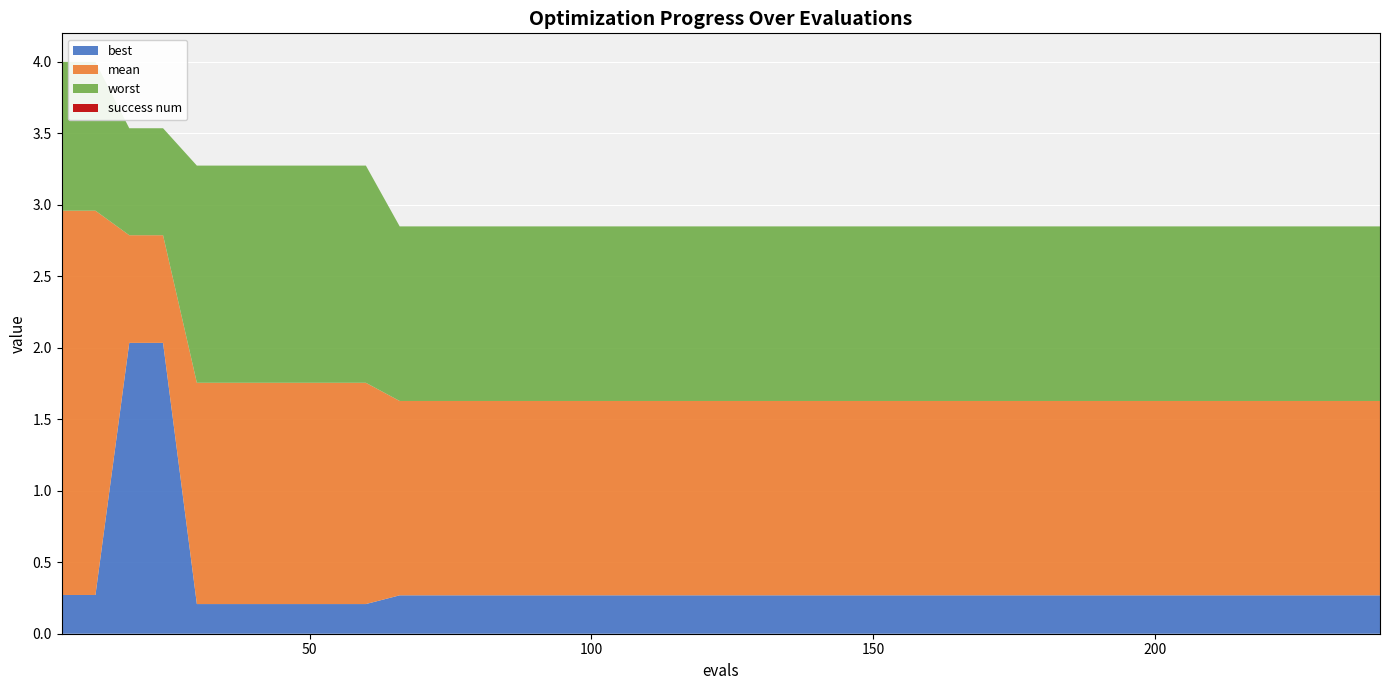

Reading left to right, extract all data points from this chart.

mean: 6=3.0	12=3.0	18=2.8	24=2.8	30=1.8	36=1.8	42=1.8	48=1.8	54=1.8	60=1.8	66=1.6	72=1.6	78=1.6	84=1.6	90=1.6	96=1.6	102=1.6	108=1.6	114=1.6	120=1.6	126=1.6	132=1.6	138=1.6	144=1.6	150=1.6	156=1.6	162=1.6	168=1.6	174=1.6	180=1.6	186=1.6	192=1.6	198=1.6	204=1.6	210=1.6	216=1.6	222=1.6	228=1.6	234=1.6	240=1.6
best: 6=0.3	12=0.3	18=2.0	24=2.0	30=0.2	36=0.2	42=0.2	48=0.2	54=0.2	60=0.2	66=0.3	72=0.3	78=0.3	84=0.3	90=0.3	96=0.3	102=0.3	108=0.3	114=0.3	120=0.3	126=0.3	132=0.3	138=0.3	144=0.3	150=0.3	156=0.3	162=0.3	168=0.3	174=0.3	180=0.3	186=0.3	192=0.3	198=0.3	204=0.3	210=0.3	216=0.3	222=0.3	228=0.3	234=0.3	240=0.3
worst: 6=4.0	12=4.0	18=3.5	24=3.5	30=3.3	36=3.3	42=3.3	48=3.3	54=3.3	60=3.3	66=2.8	72=2.8	78=2.8	84=2.8	90=2.8	96=2.8	102=2.8	108=2.8	114=2.8	120=2.8	126=2.8	132=2.8	138=2.8	144=2.8	150=2.8	156=2.8	162=2.8	168=2.8	174=2.8	180=2.8	186=2.8	192=2.8	198=2.8	204=2.8	210=2.8	216=2.8	222=2.8	228=2.8	234=2.8	240=2.8
success num: 6=0.0	12=0.0	18=0.0	24=0.0	30=0.0	36=0.0	42=0.0	48=0.0	54=0.0	60=0.0	66=0.0	72=0.0	78=0.0	84=0.0	90=0.0	96=0.0	102=0.0	108=0.0	114=0.0	120=0.0	126=0.0	132=0.0	138=0.0	144=0.0	150=0.0	156=0.0	162=0.0	168=0.0	174=0.0	180=0.0	186=0.0	192=0.0	198=0.0	204=0.0	210=0.0	216=0.0	222=0.0	228=0.0	234=0.0	240=0.0